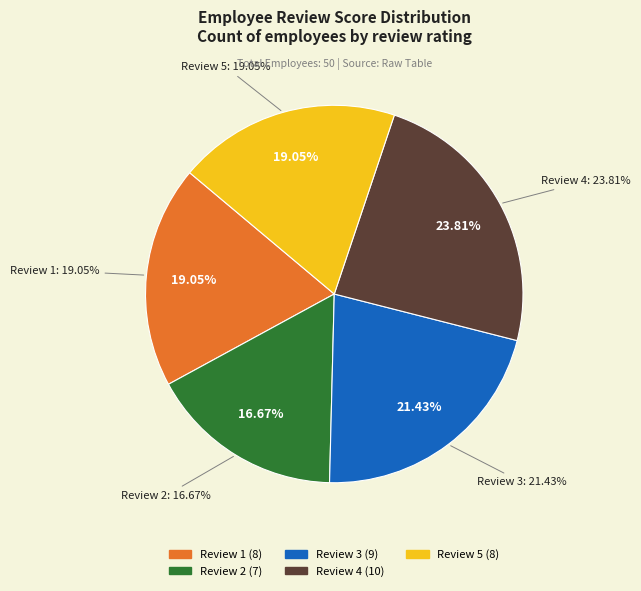

How many segments does this pie chart have?

5